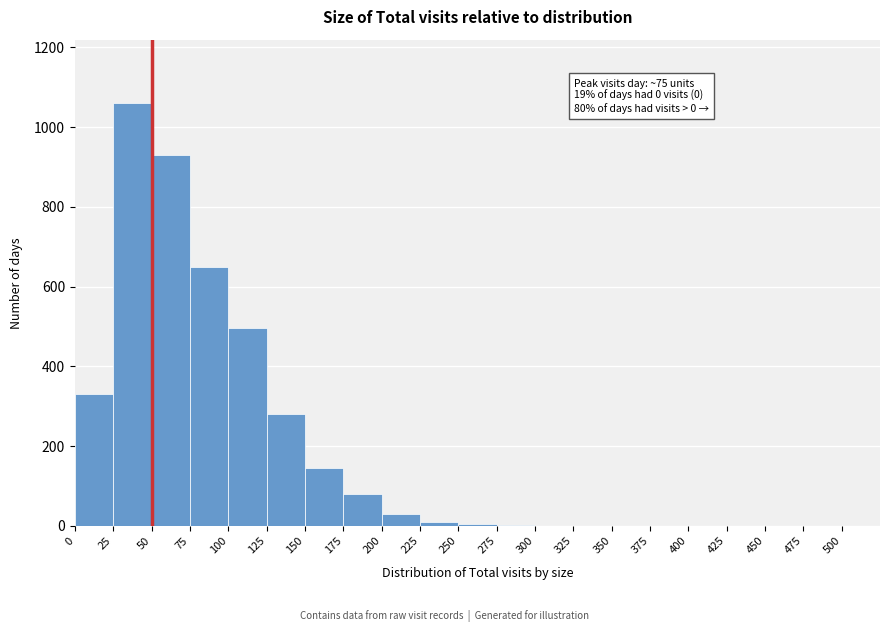

Over which range of the x-axis is the bar tallest?

25 to 50